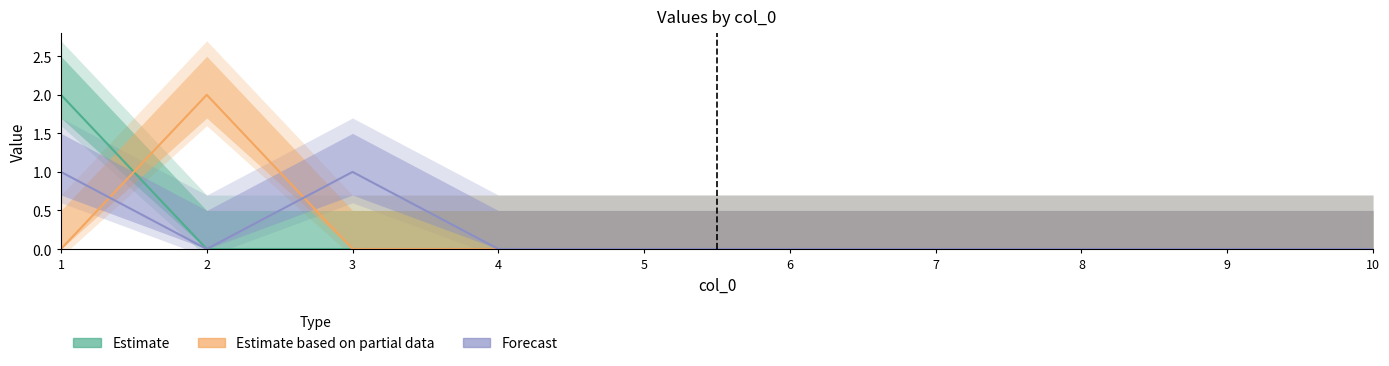

True or false: 7 has more than 1 points higher than both neighbors.

False